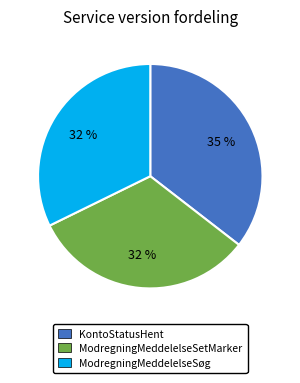

To the nearest percent, what is the combined percentage of KontoStatusHent and ModregningMeddelelseSøg?

68%